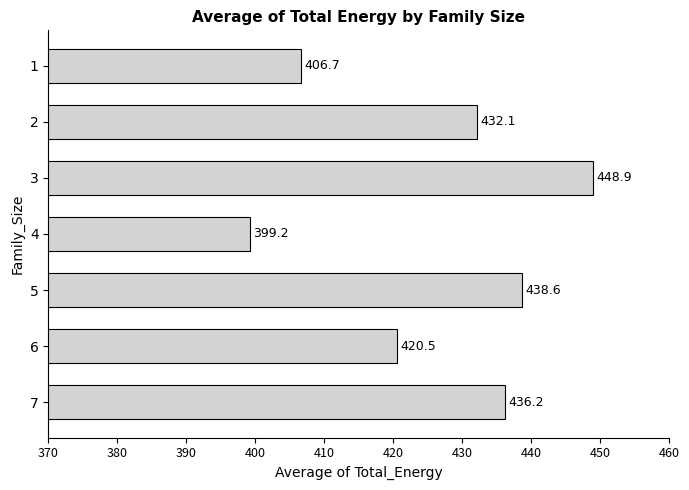

How many values exceed 432?

4